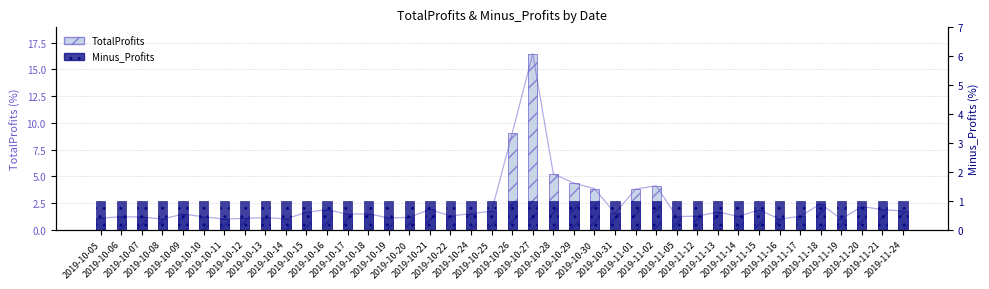

The TotalProfits series shows 1.5 at 2019-10-24. True or false?

True